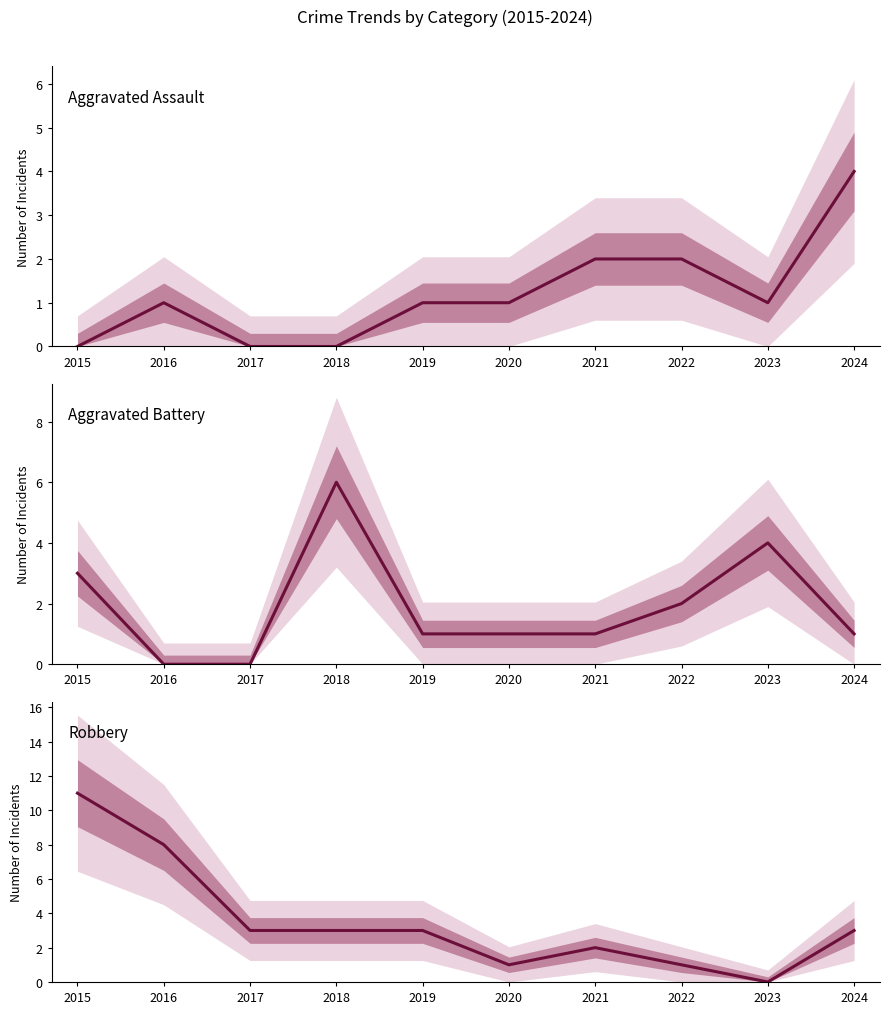

What is the total value across all series at 2016?

9